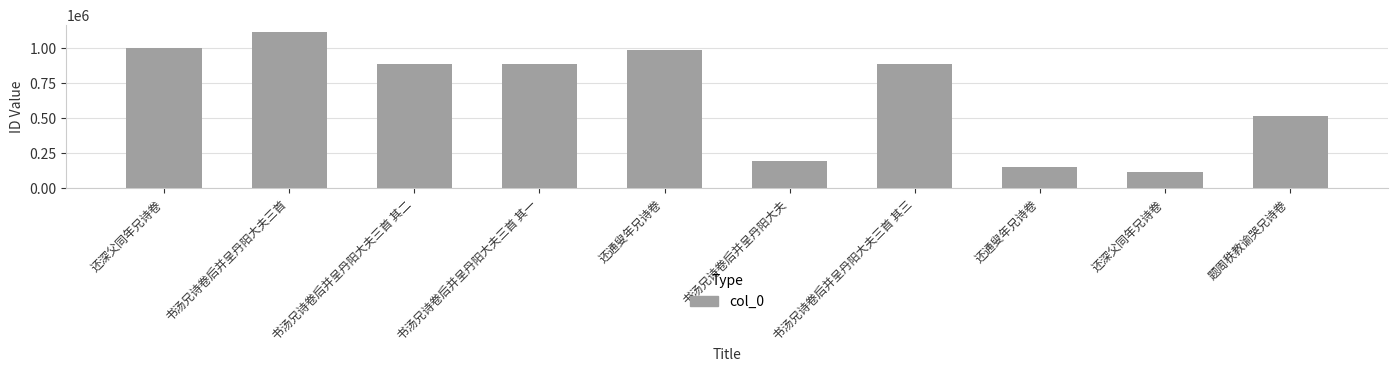

Is it true that the value at 还通叟年兄诗卷 is 618285?

False